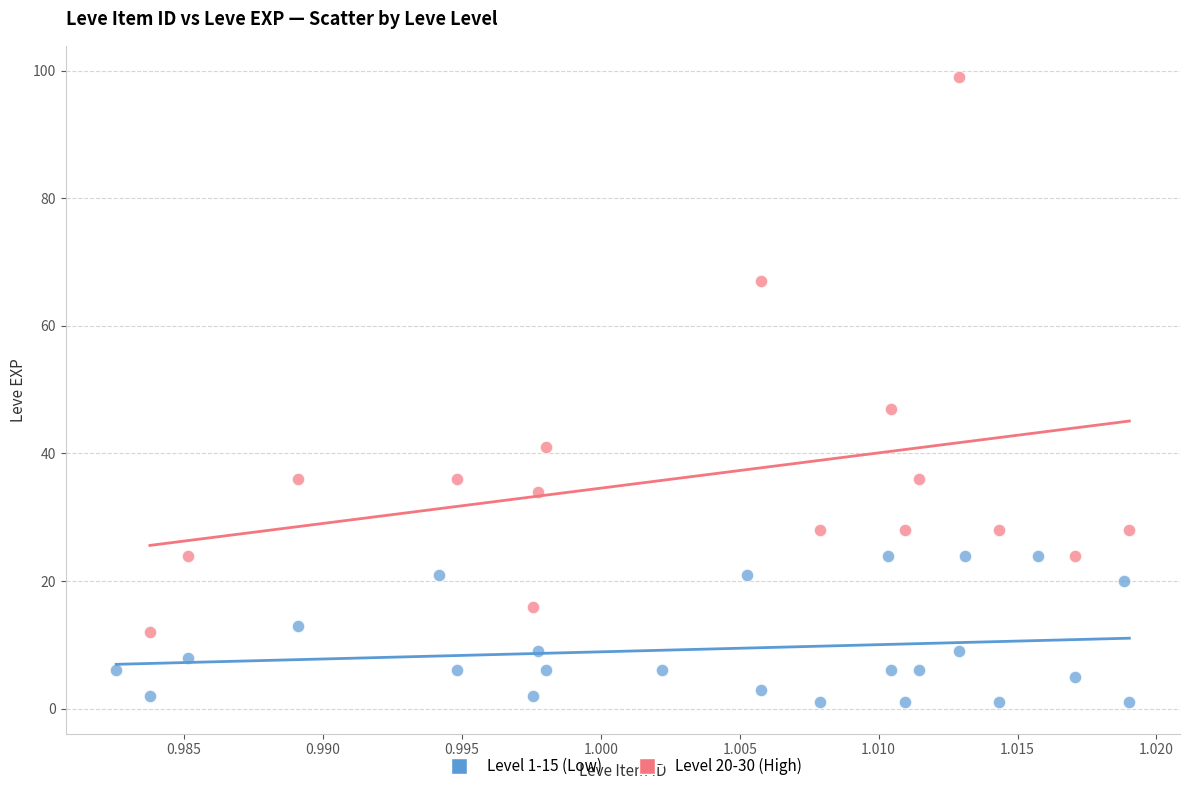

Which series contains the lowest Y value?

Level 1-15 (Low)